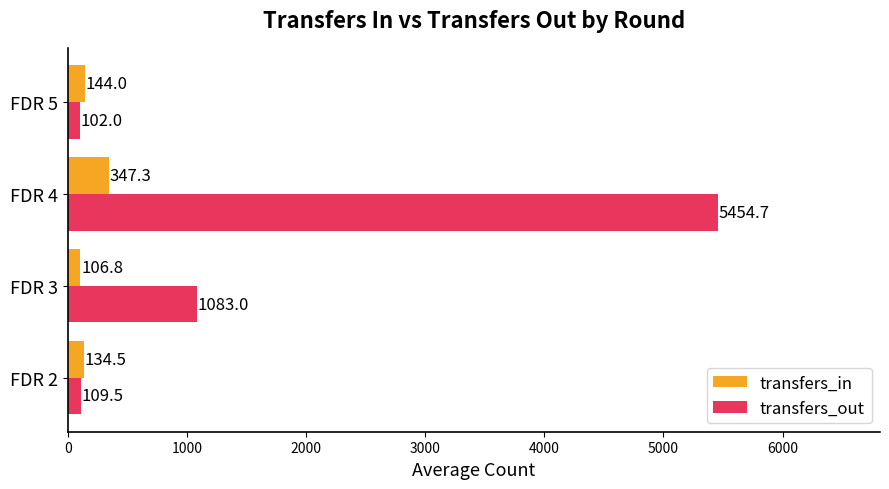

What is the sum of all transfers_out values?

6749.2